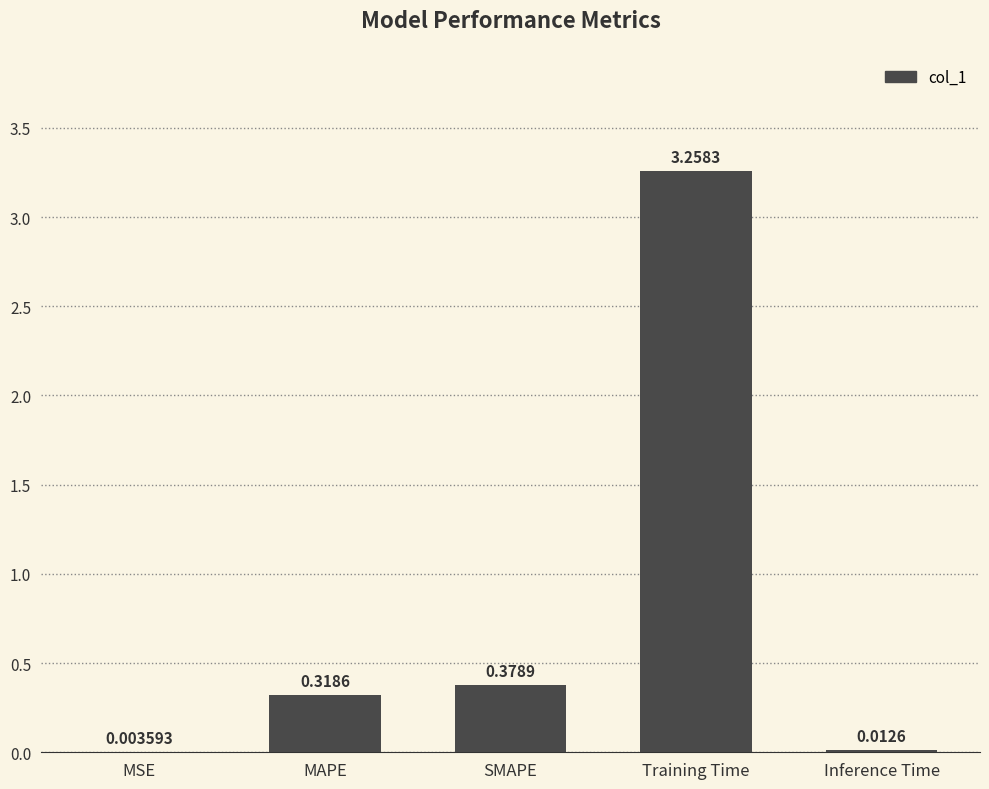

What is the average value?

0.8